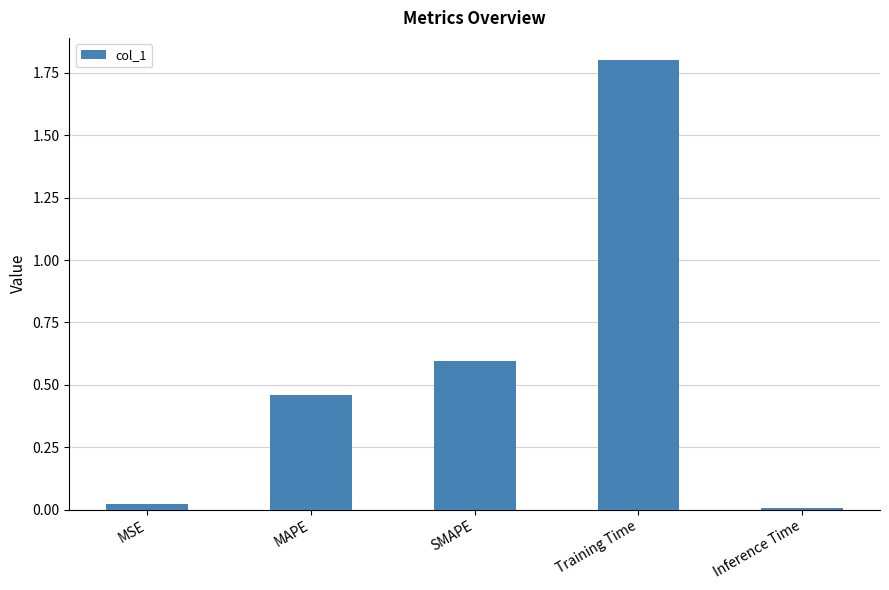

Rank the categories by value from highest to lowest.

Training Time, SMAPE, MAPE, MSE, Inference Time